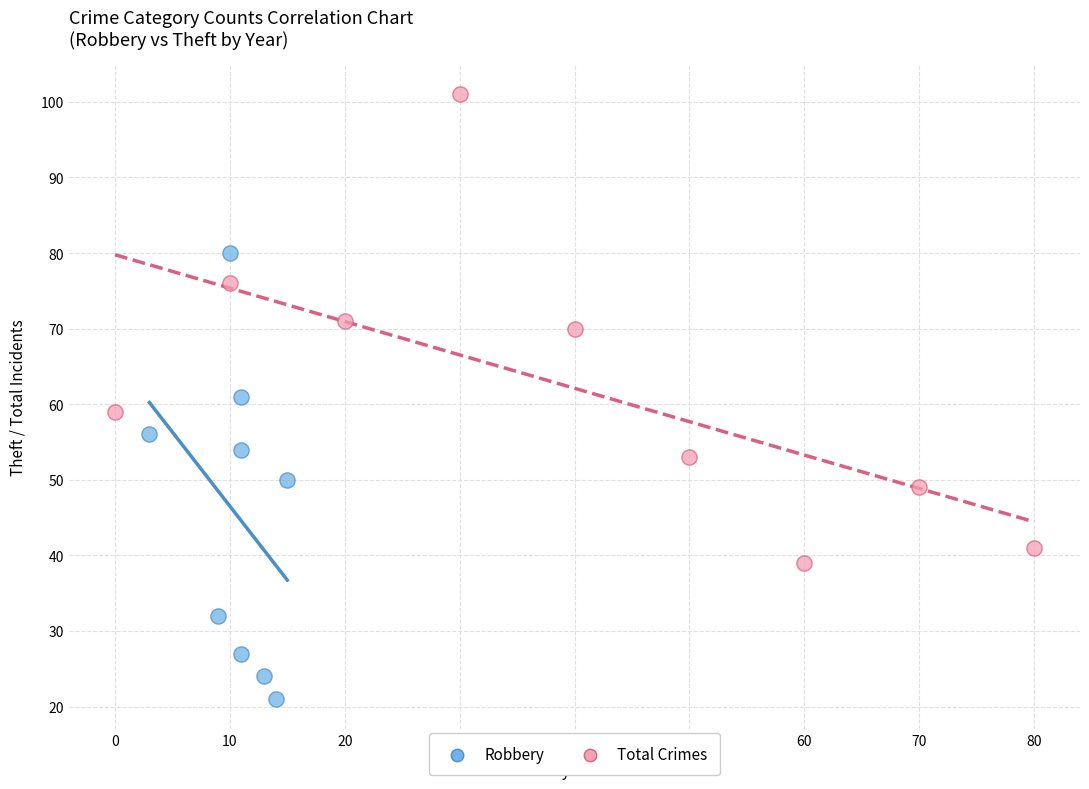

Which series contains the highest Y value?

Total Crimes